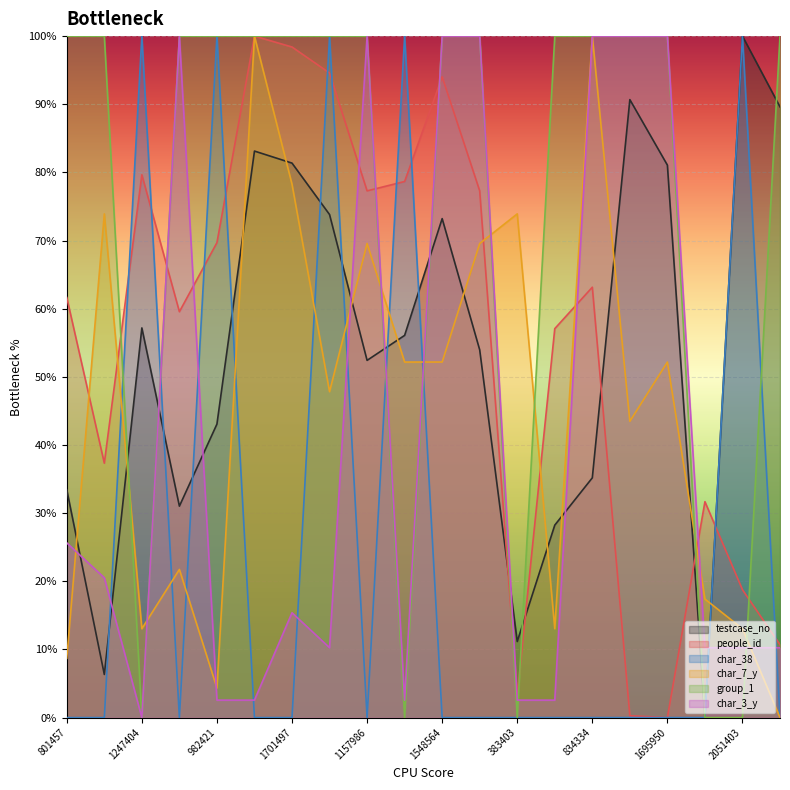

Where is the first local minimum for char_7_y?

1247404